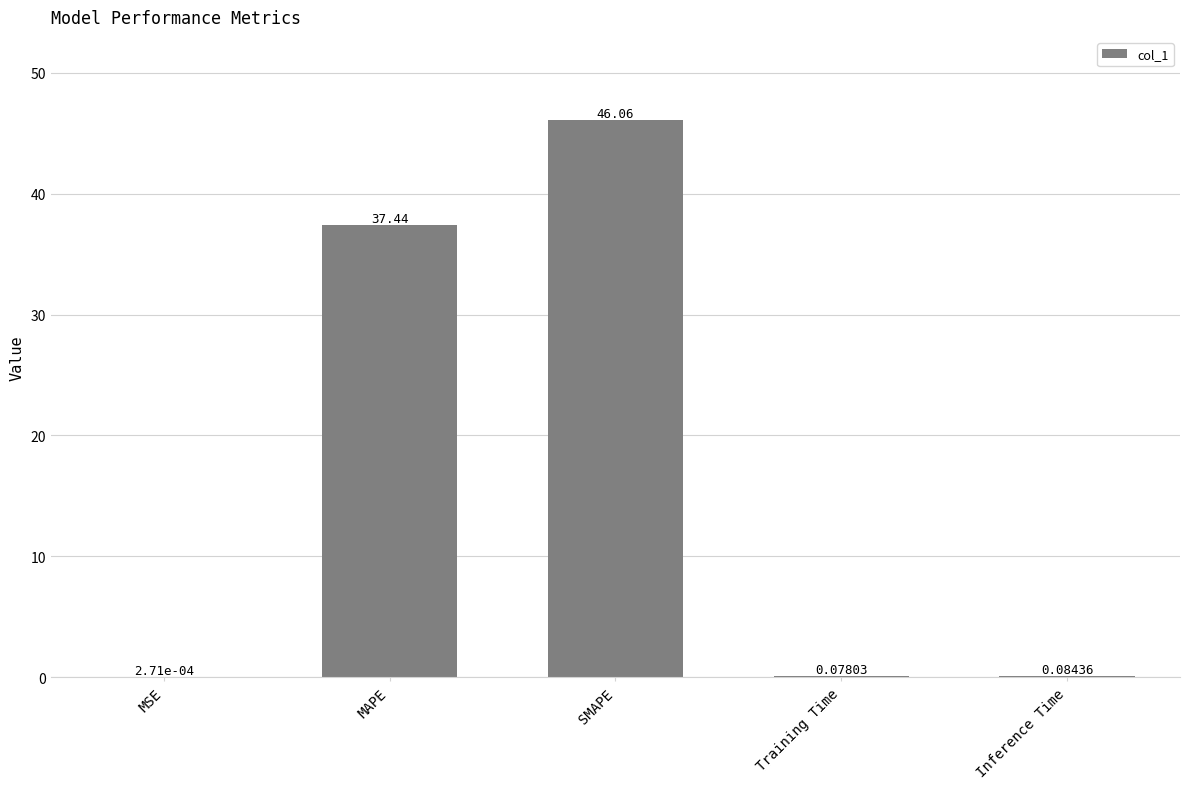

What is the average value?

16.7